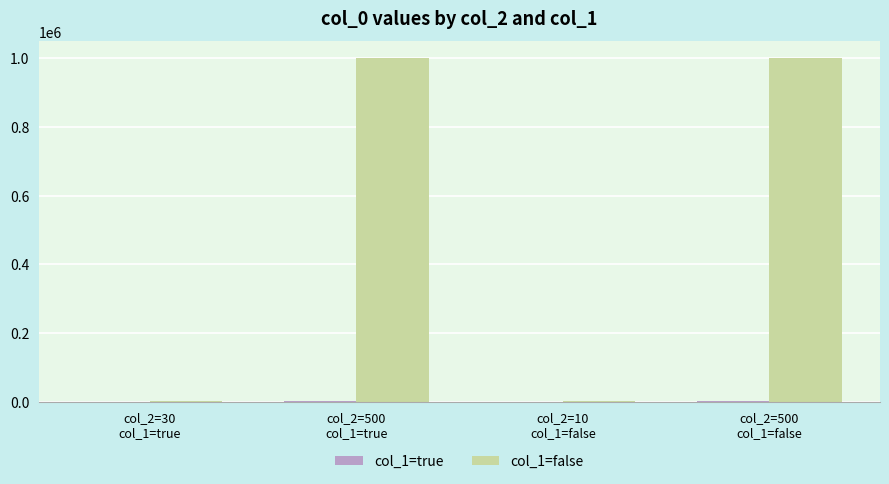

Which series has the largest total across all categories?

col_1=false